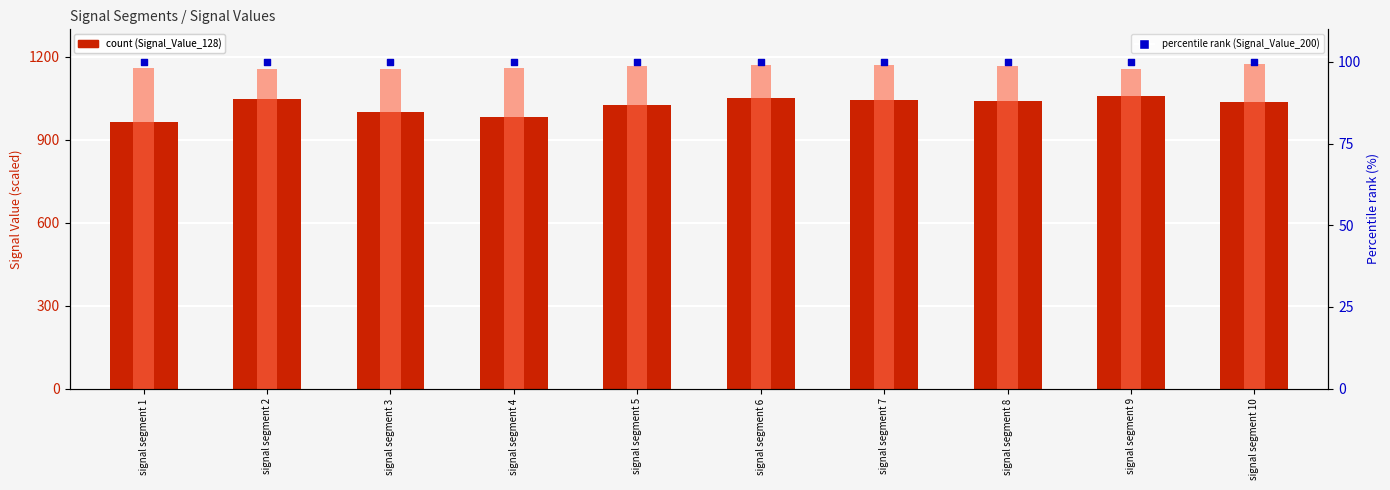

At how many categories does at least one series exceed 683?

10